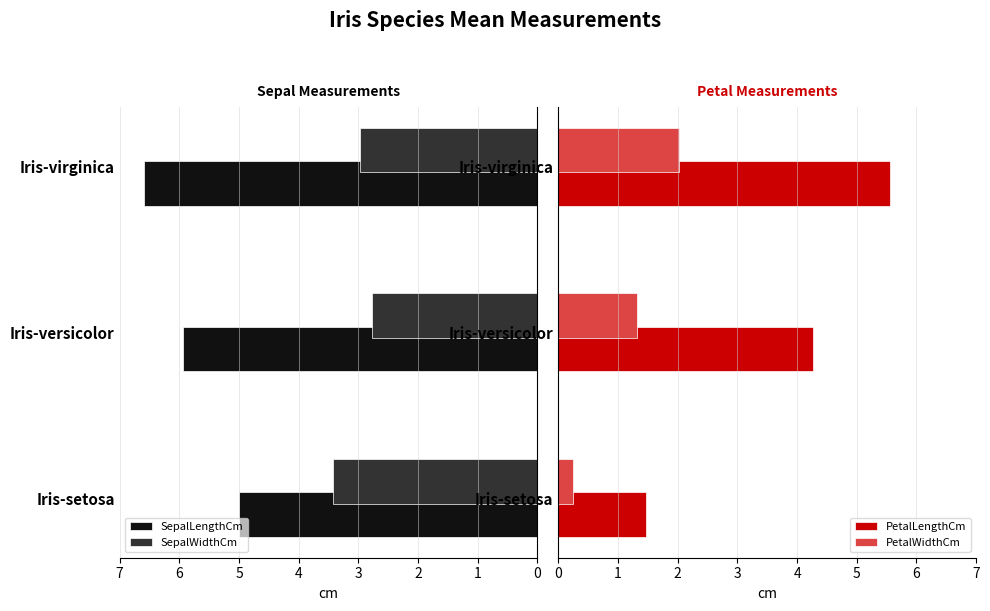

What is the value of the PetalLengthCm bar at the 2nd from the left?

4.3